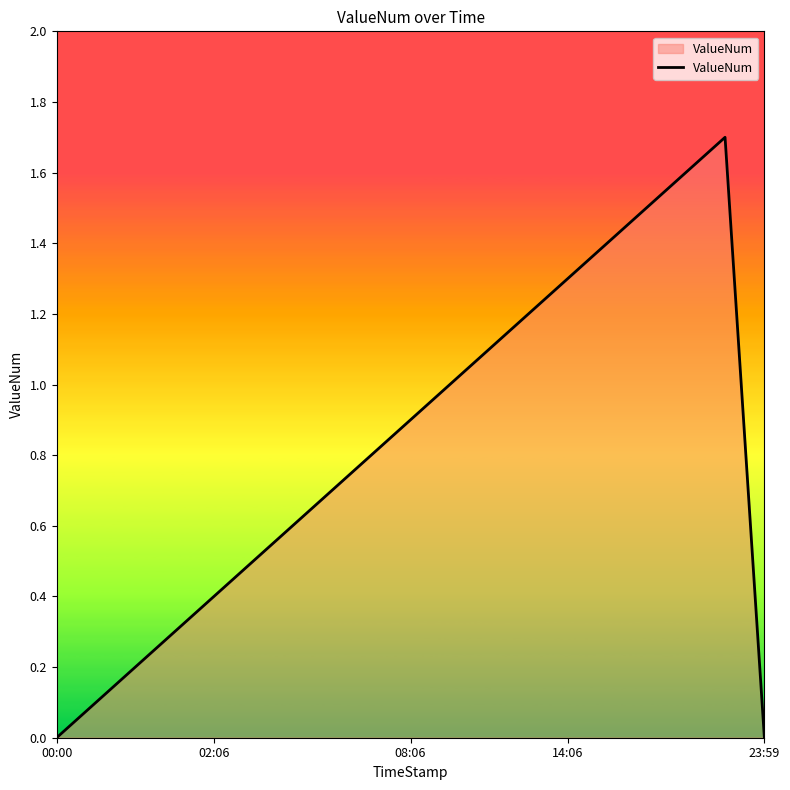

Reading right to left, extract all data points from this chart.

0.0	1.7	1.6	1.5	1.4	1.3	1.2	1.1	1.0	0.9	0.8	0.7	0.6	0.5	0.4	0.3	0.2	0.1	0.0